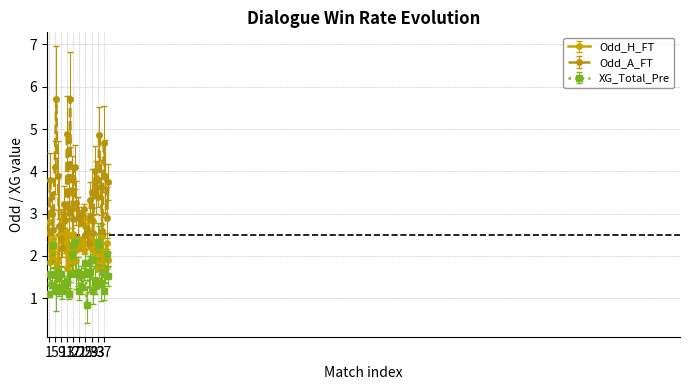

True or false: Odd_A_FT and XG_Total_Pre intersect in this chart.

False